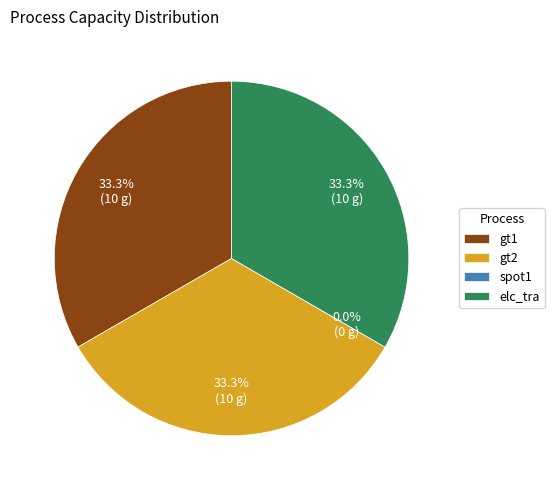

True or false: elc_tra accounts for 33% of the total.

True